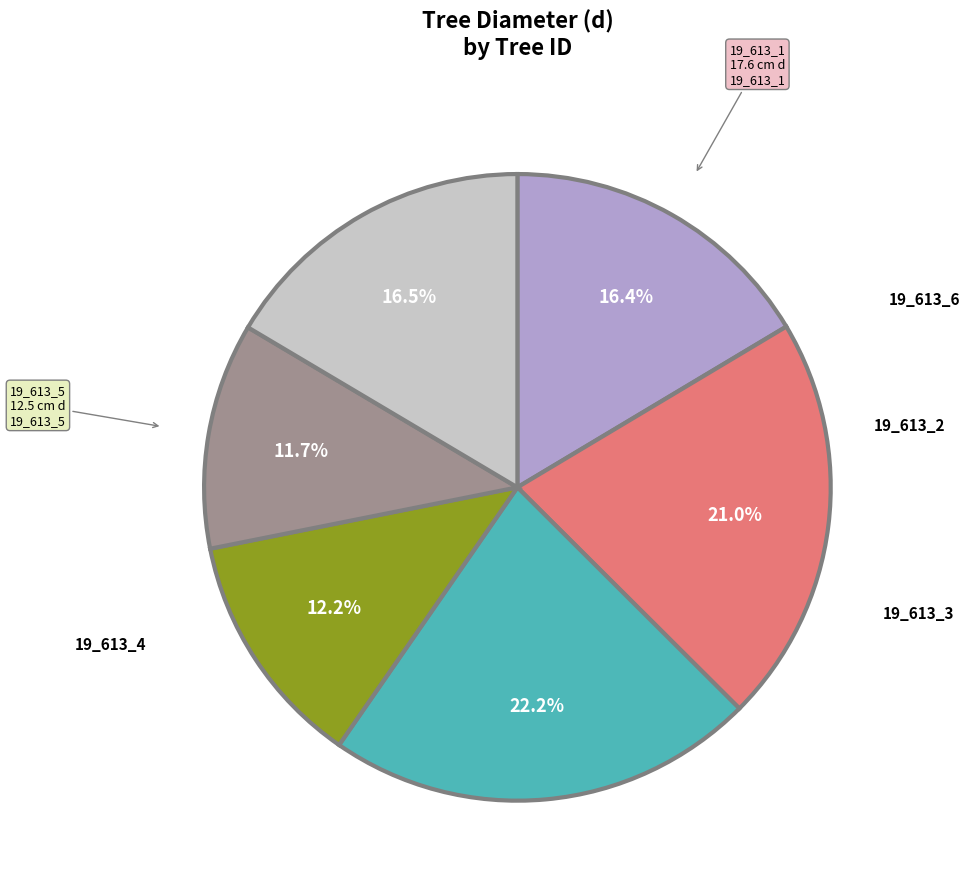

Does any single category account for the majority?

No